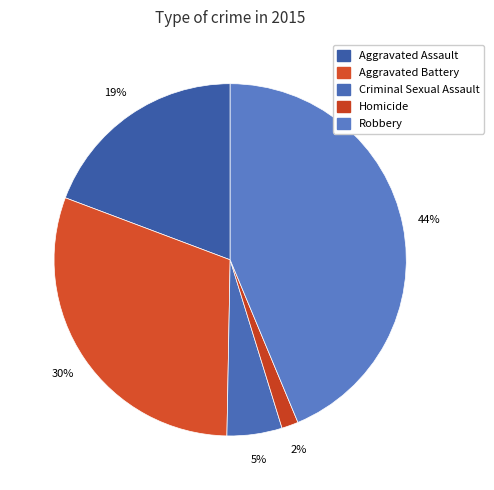

How much of the chart is everything except Aggravated Battery?

69.6%